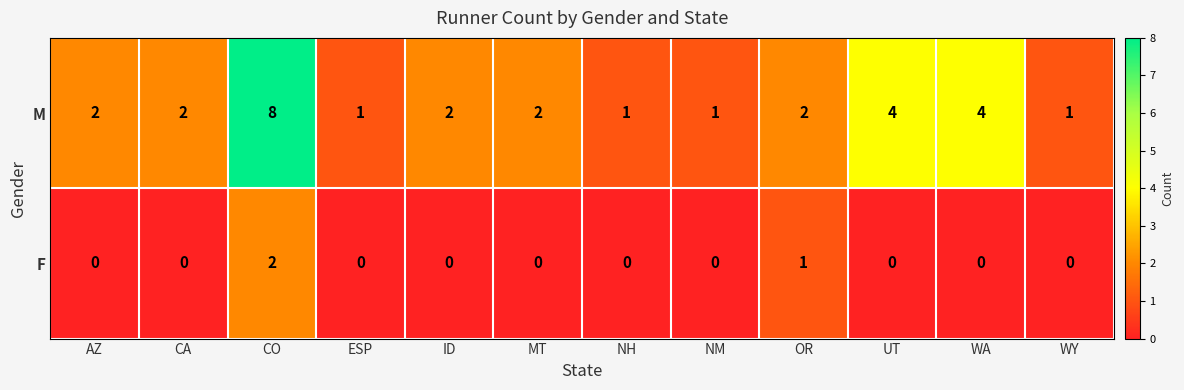

Is it true that F equals 0 at ID?

True